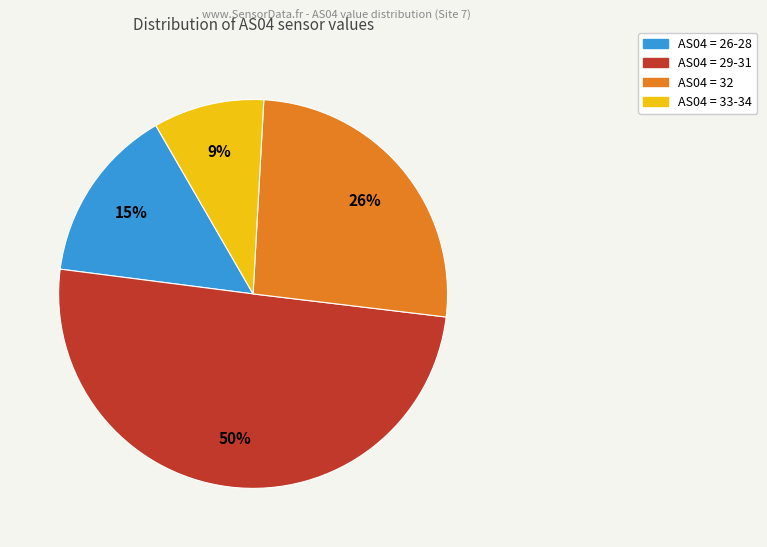

To the nearest percent, what is the average slice percentage?

25%